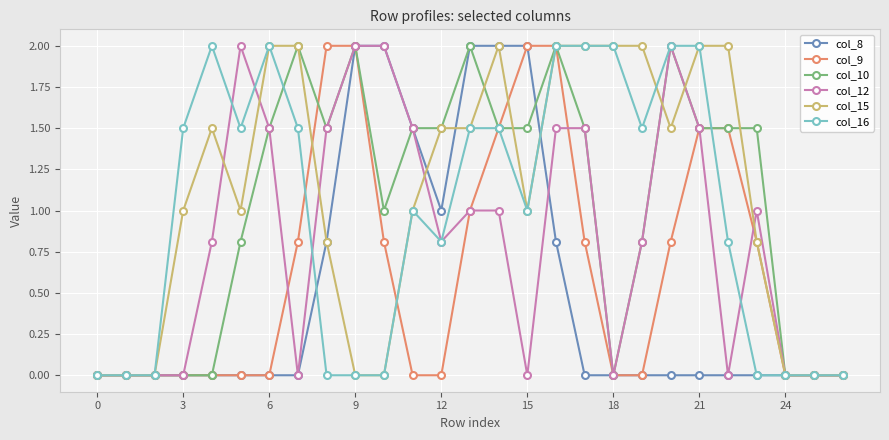

What is the greatest value displayed?

2.0